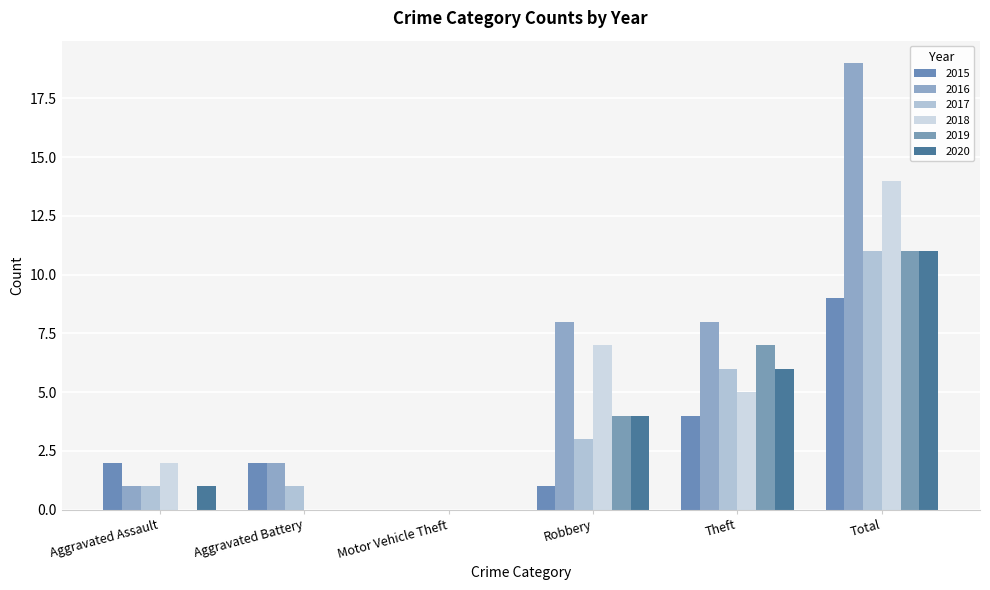

What is the sum of the 2018 values at Theft and Robbery?

12